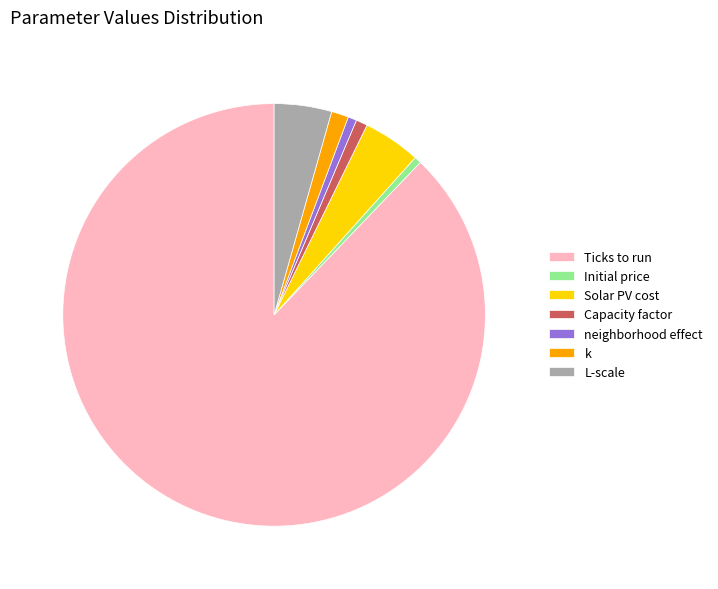

Is it true that Initial price is 8% of the pie?

False